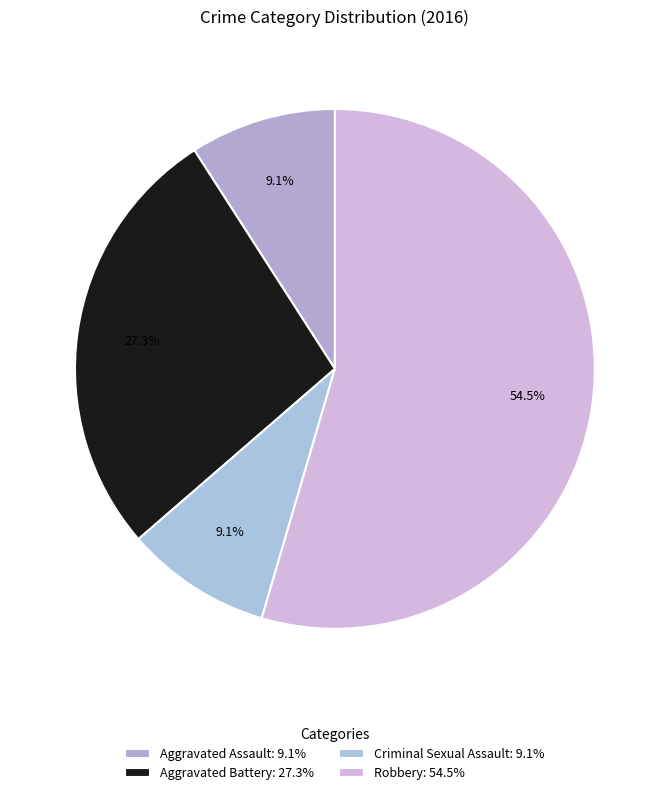

Is there a majority slice in this chart?

Yes